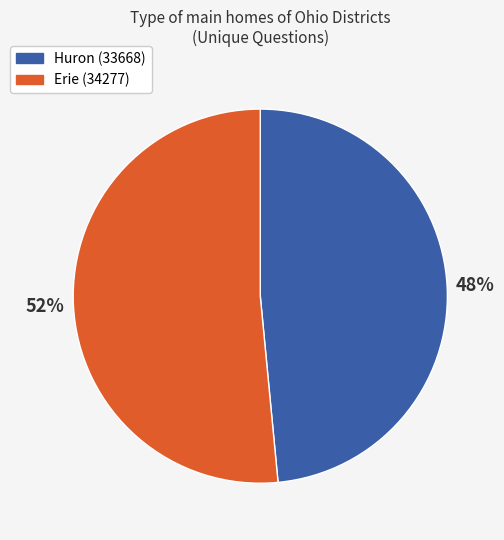

What is the largest slice in the pie chart?

Erie (34277)